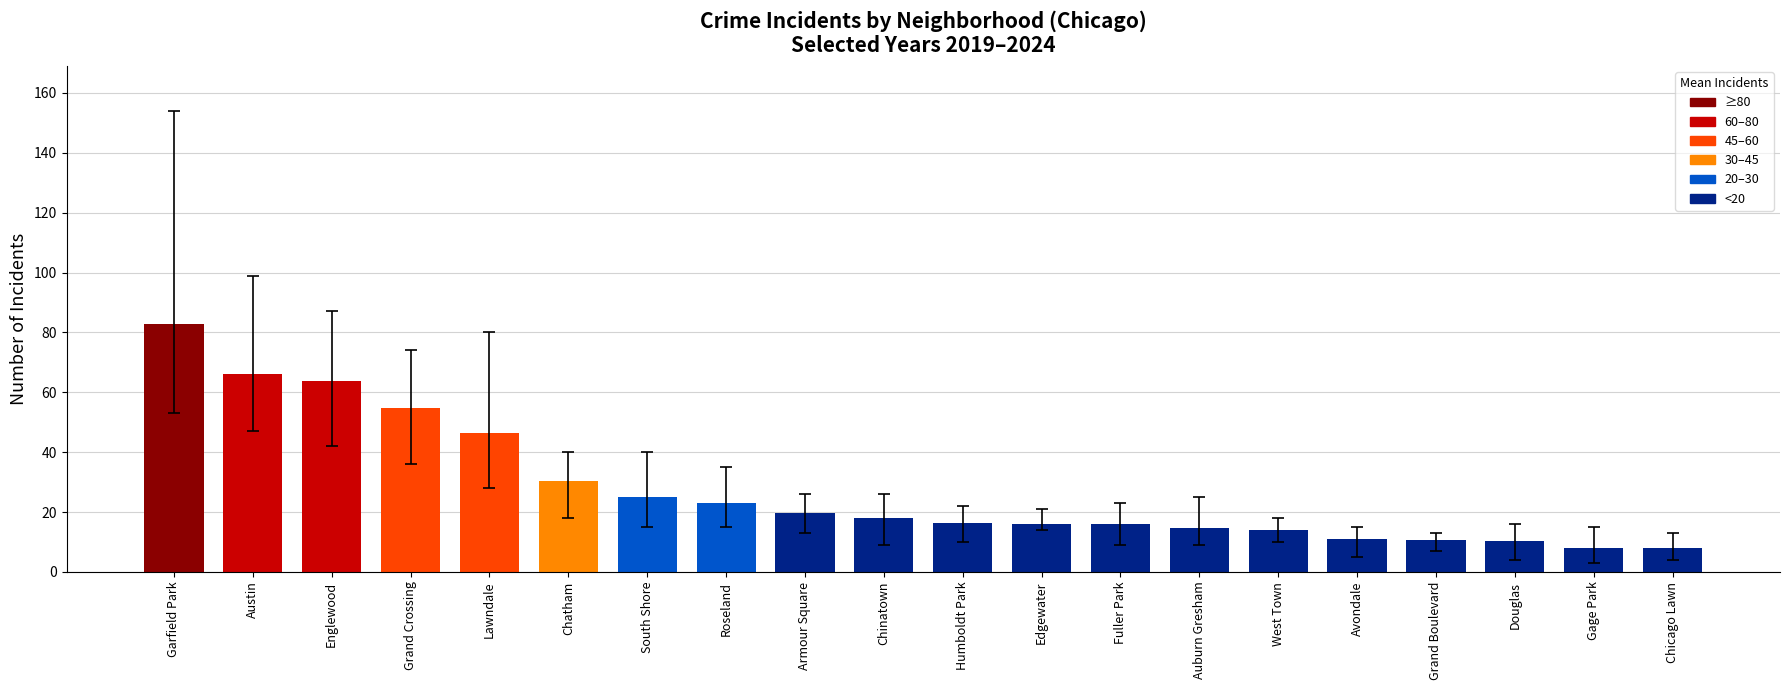

How many bars are there in total?

20